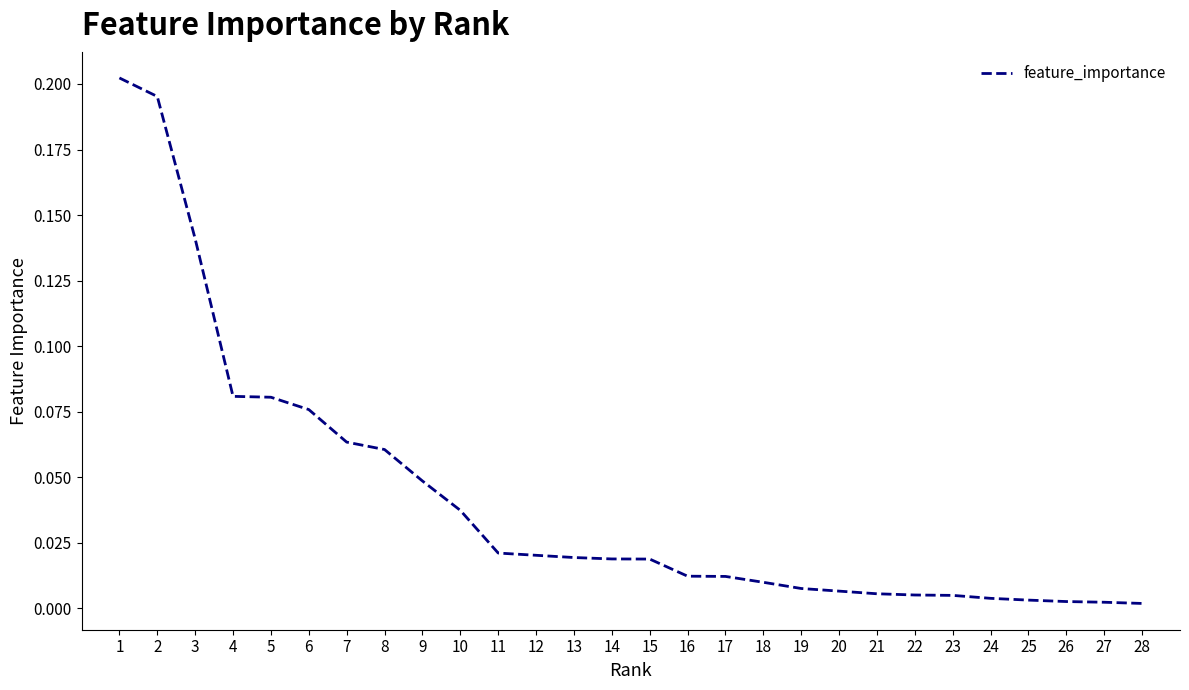

True or false: the data shows 0.0 at 4.

False